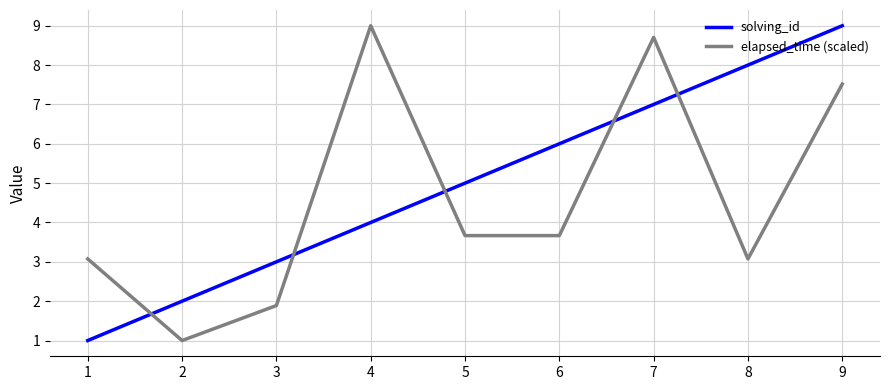

Does the chart have visible grid lines?

Yes